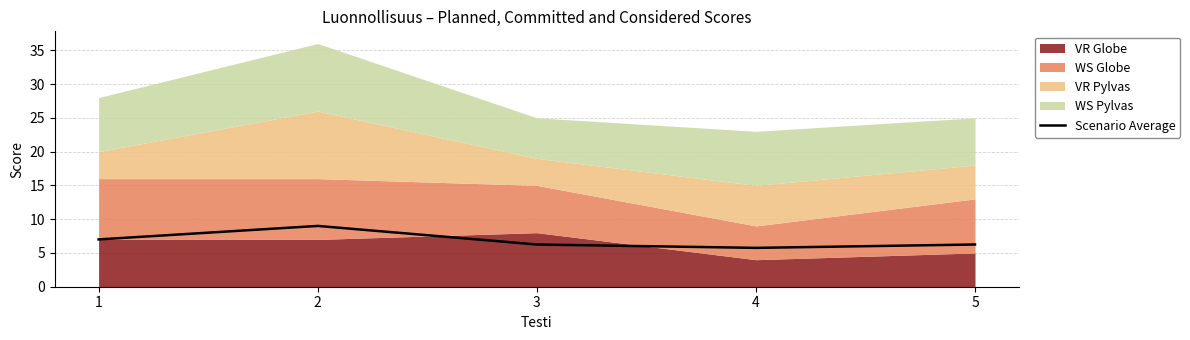

How many values exceed 6?

4